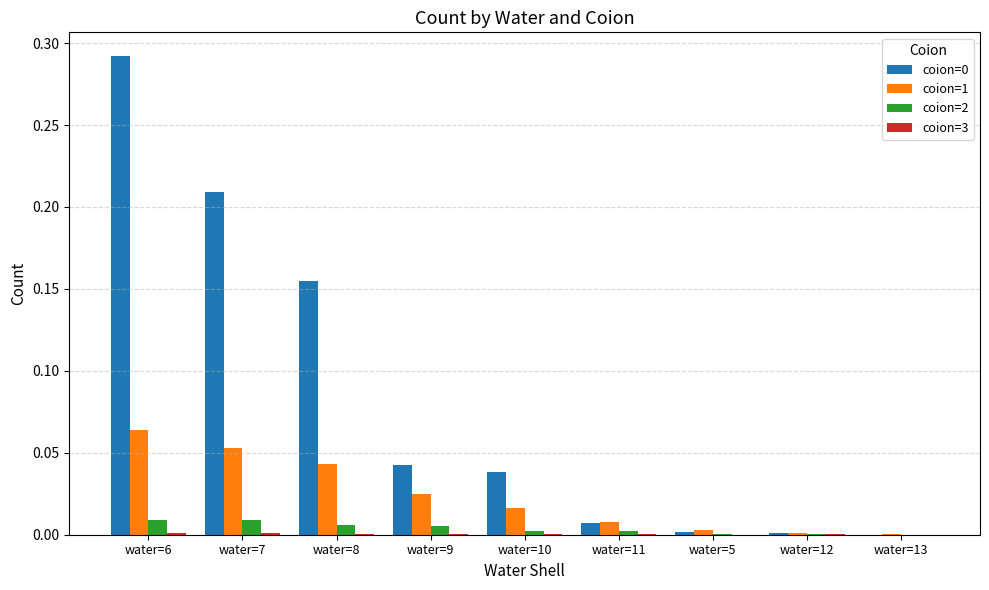

Which category has the highest value across all series?

water=6